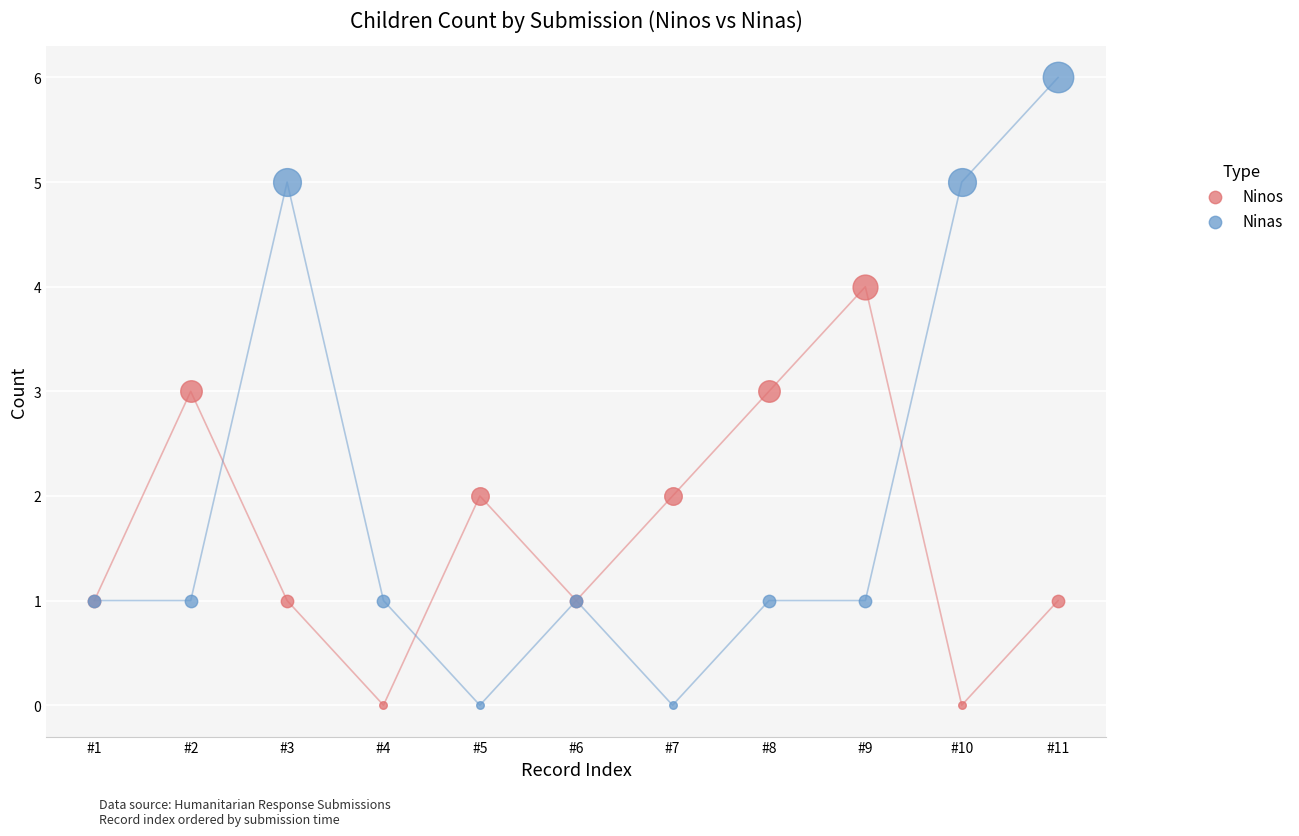

Which series has the largest total across all categories?

Ninas